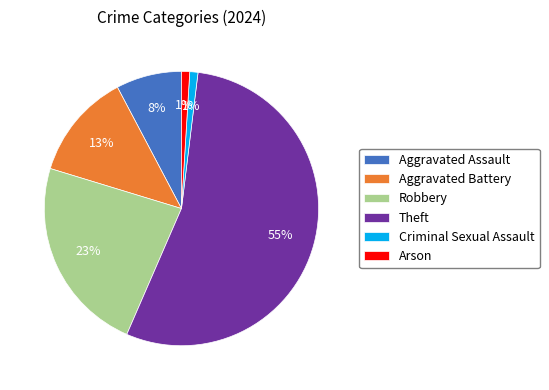

What is the largest slice in the pie chart?

Theft